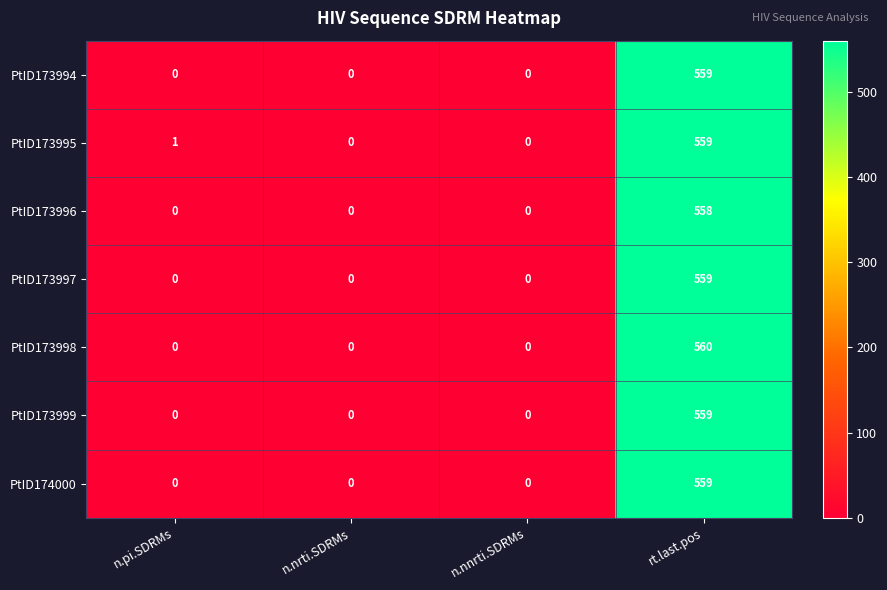

What is the sum of all PtID173995 values?

560